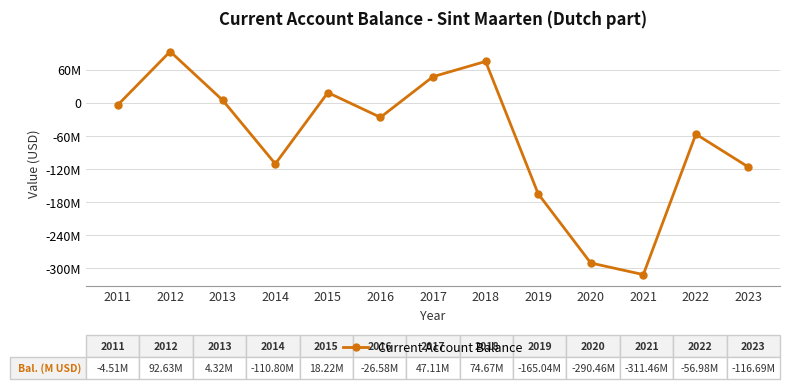

How many categories are shown in the chart?

13